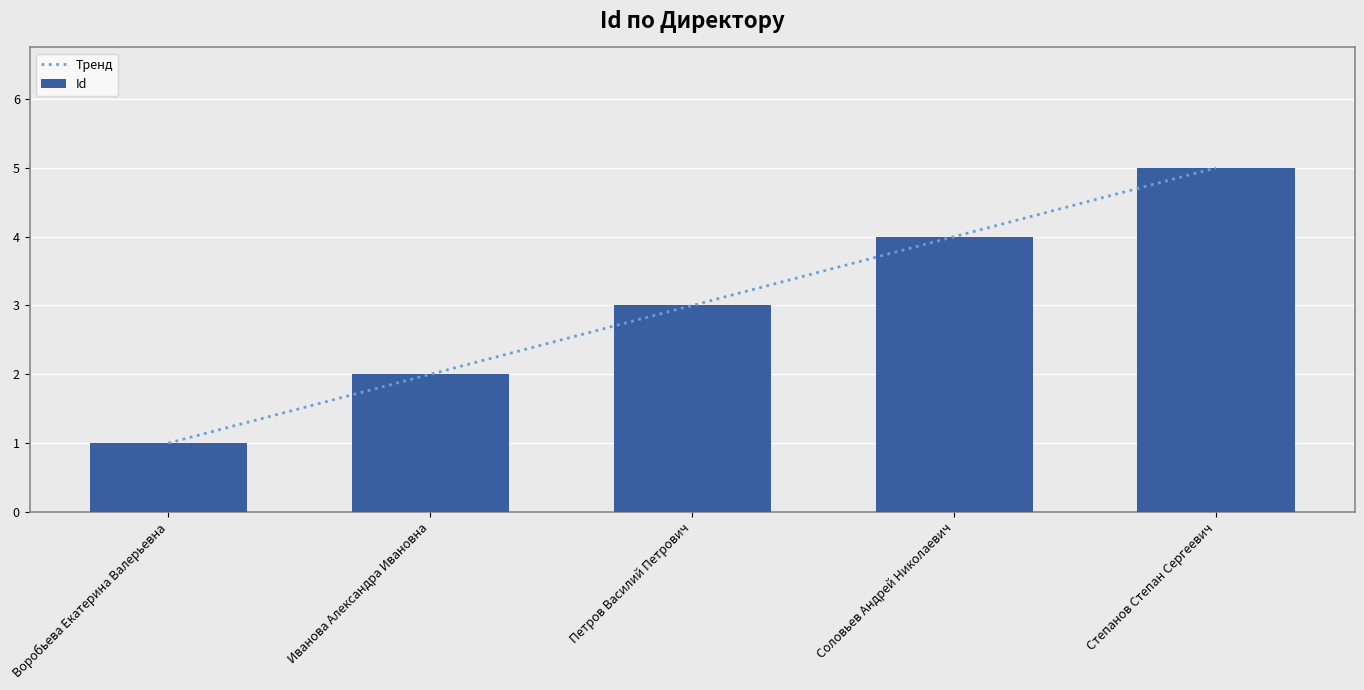

Rank the categories by value from highest to lowest.

Степанов Степан Сергеевич, Соловьев Андрей Николаевич, Петров Василий Петрович, Иванова Александра Ивановна, Воробьева Екатерина Валерьевна